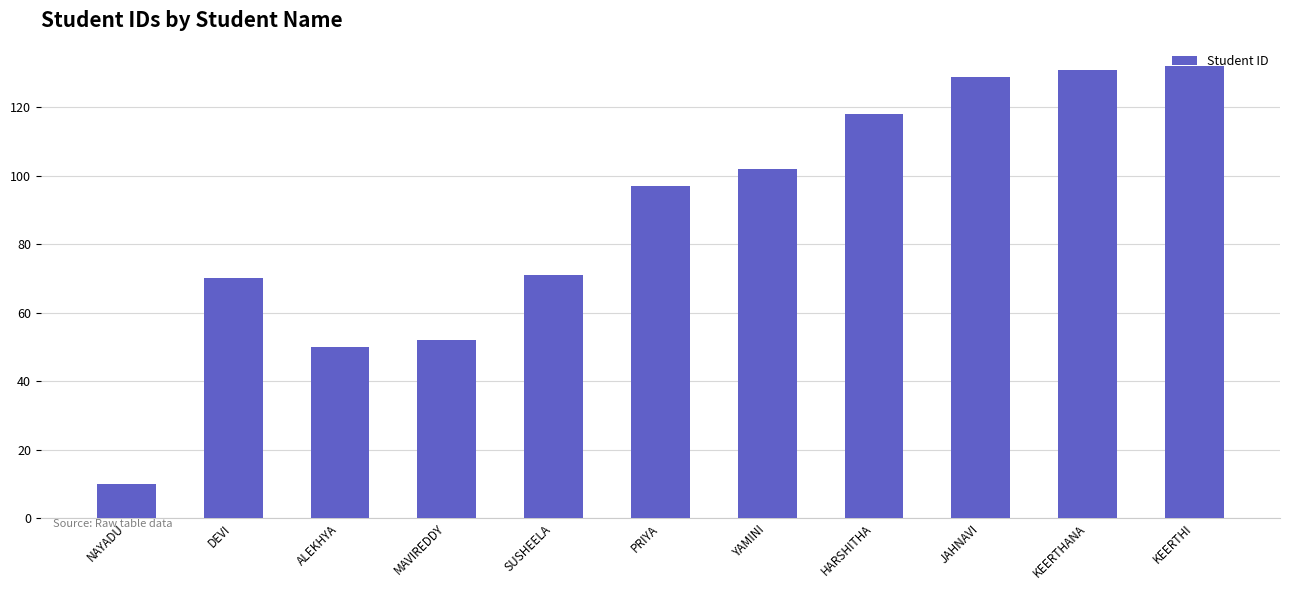

What is the sum of all values?

962